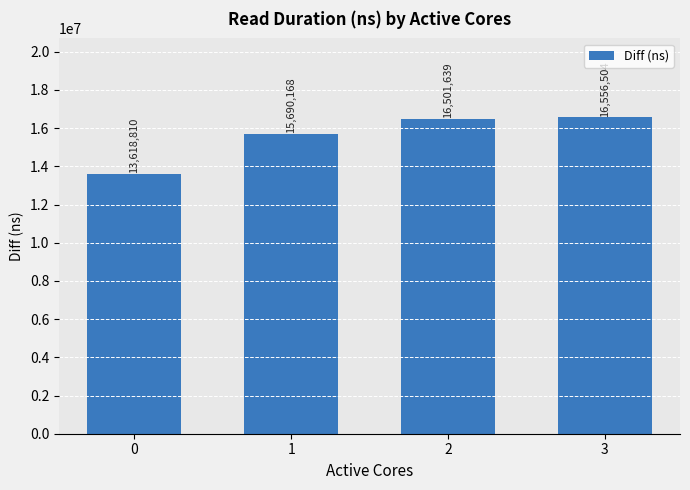

List the labels in order of value, largest first.

3, 2, 1, 0